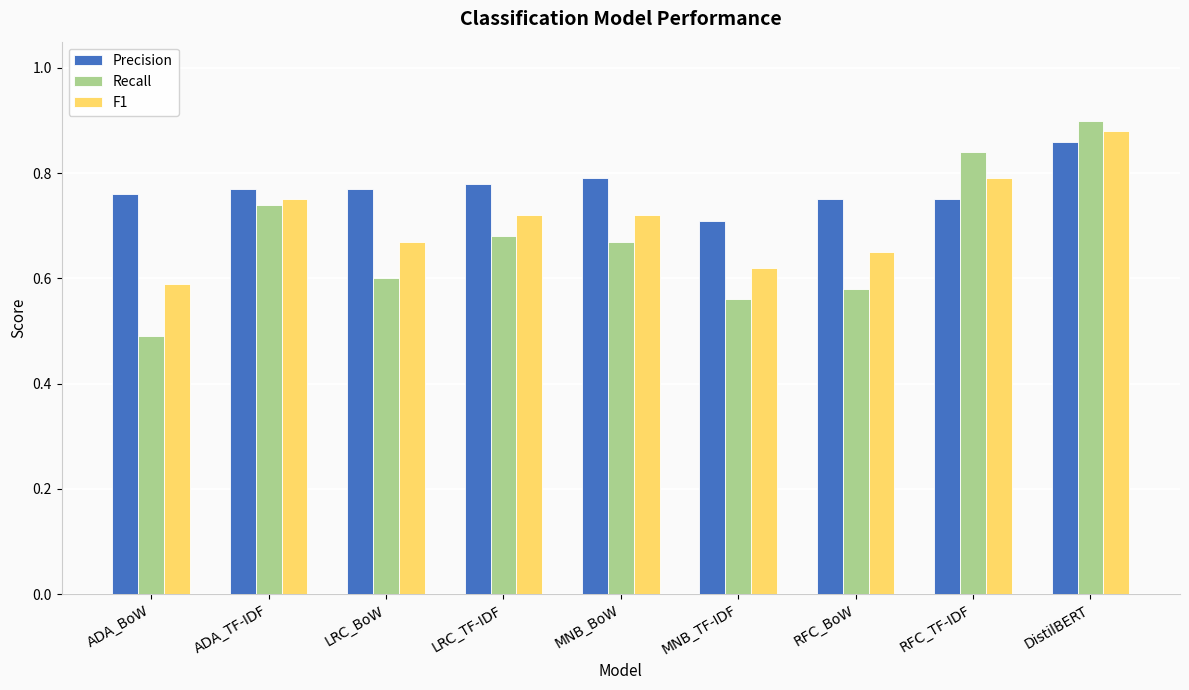

What position from the left is LRC_TF-IDF?

4